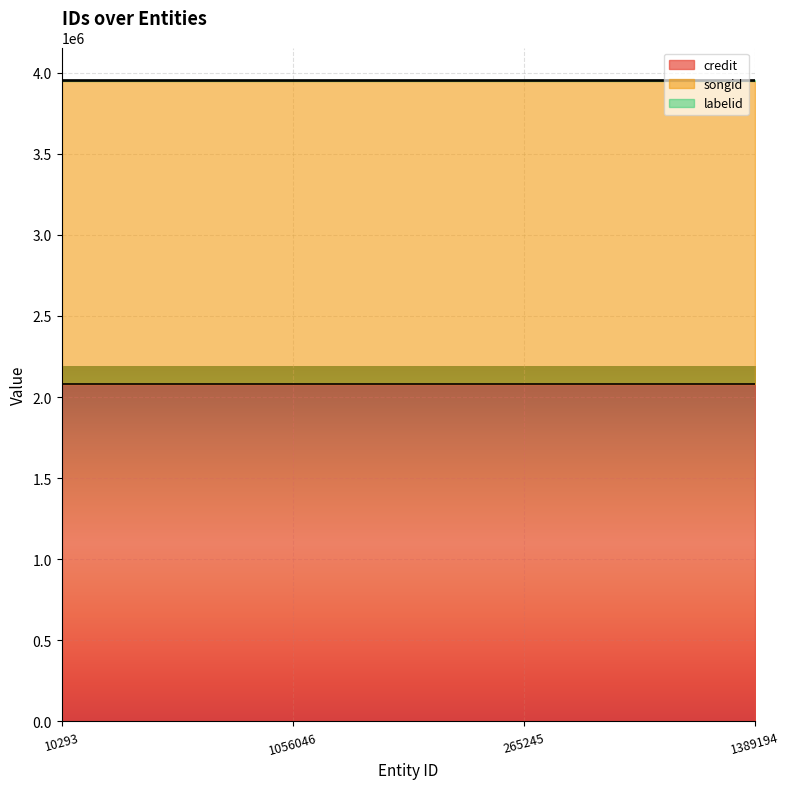

Where is labelid nearest to the value 7829?

10293